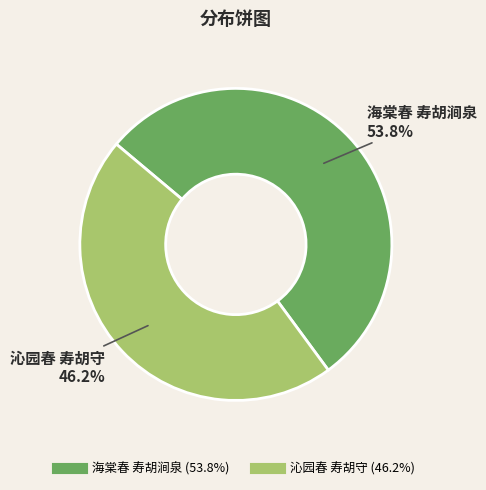

What is the smallest slice in the pie chart?

沁园春 寿胡守